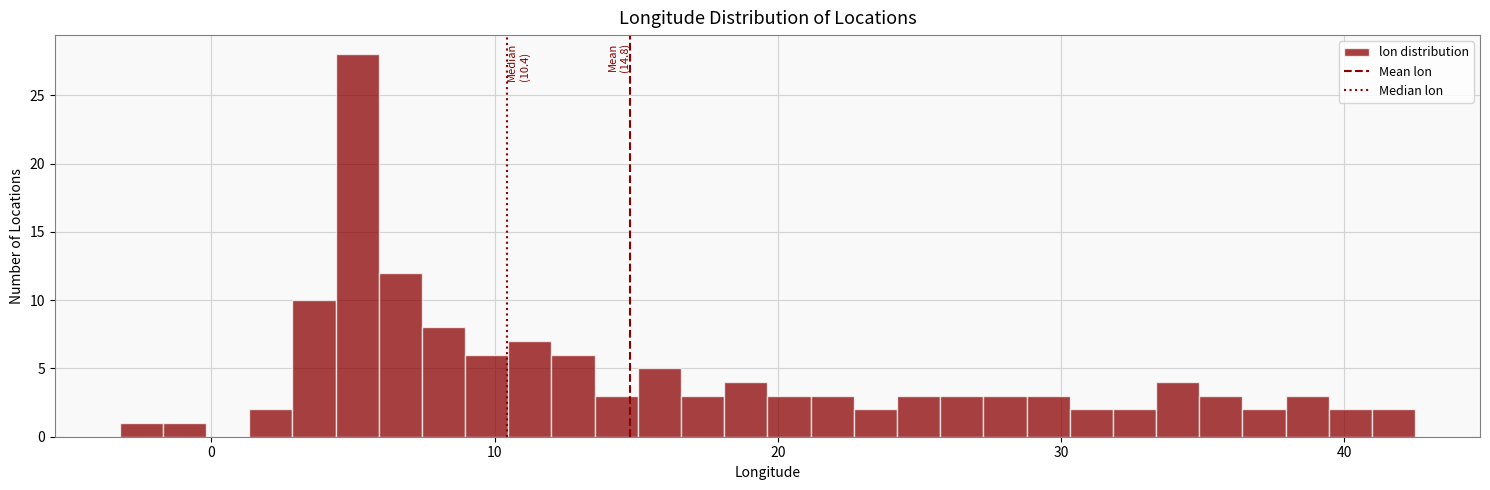

Read against the x-axis, roughly where is the centre of the tallest bar?

5